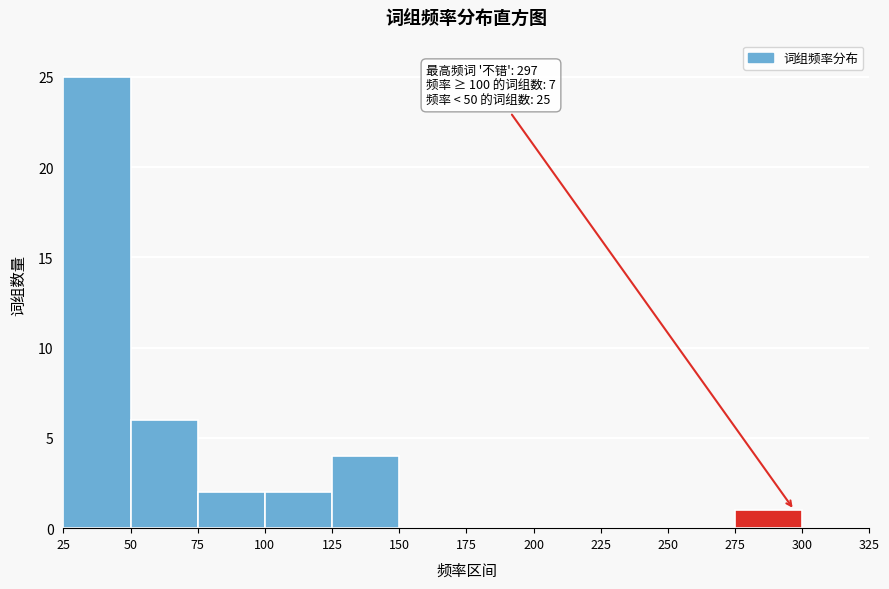

Over which range of the x-axis is the bar tallest?

25 to 50